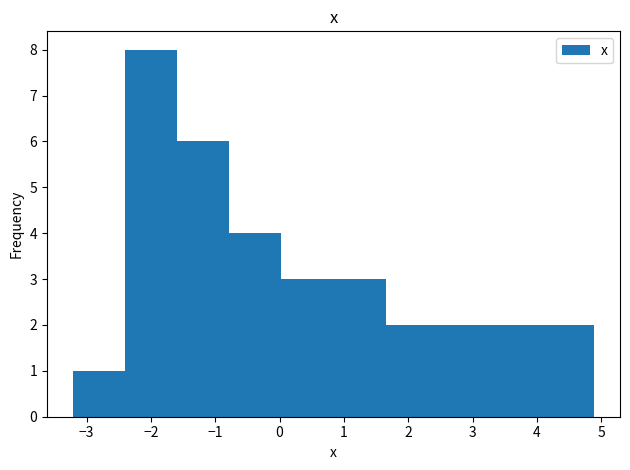

Reading left to right, transcribe this chart: for each bar, give the range it covers on the x-axis and its height. Neither the bar edges nor the heights are printed on the chart, so give them approximately, as read against the axes.

-3.2 to -2.4: 1
-2.4 to -1.6: 8
-1.6 to -0.8: 6
-0.8 to 0.0: 4
0.0 to 0.8: 3
0.8 to 1.6: 3
1.6 to 2.5: 2
2.5 to 3.3: 2
3.3 to 4.1: 2
4.1 to 4.9: 2